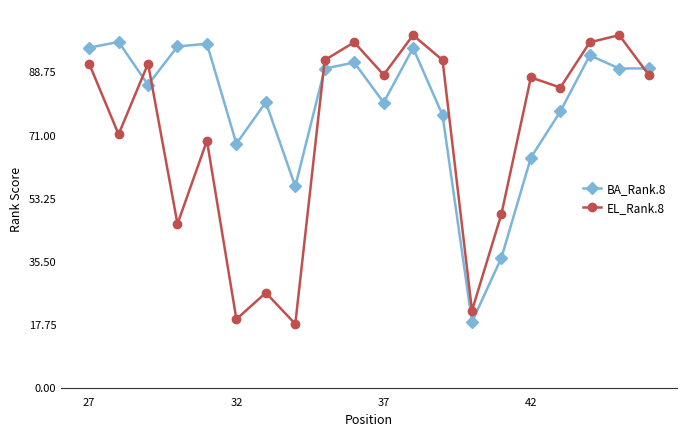

How many lines are shown in the chart?

2